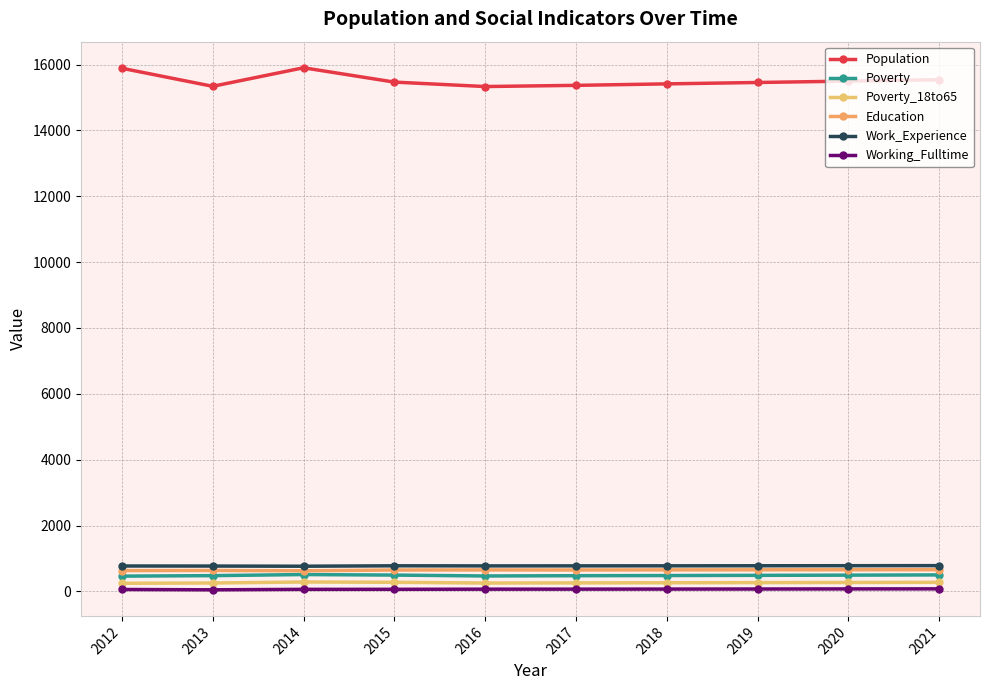

The Population series shows 21497 at 2018. True or false?

False